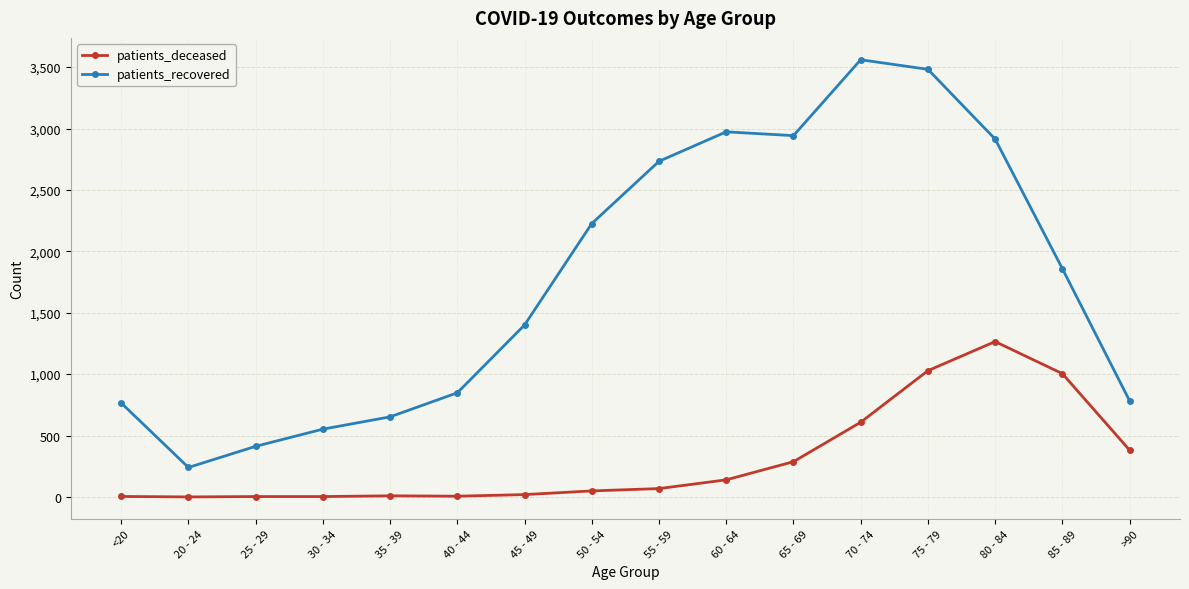

At which category does patients_recovered reach its first local valley?

20 - 24